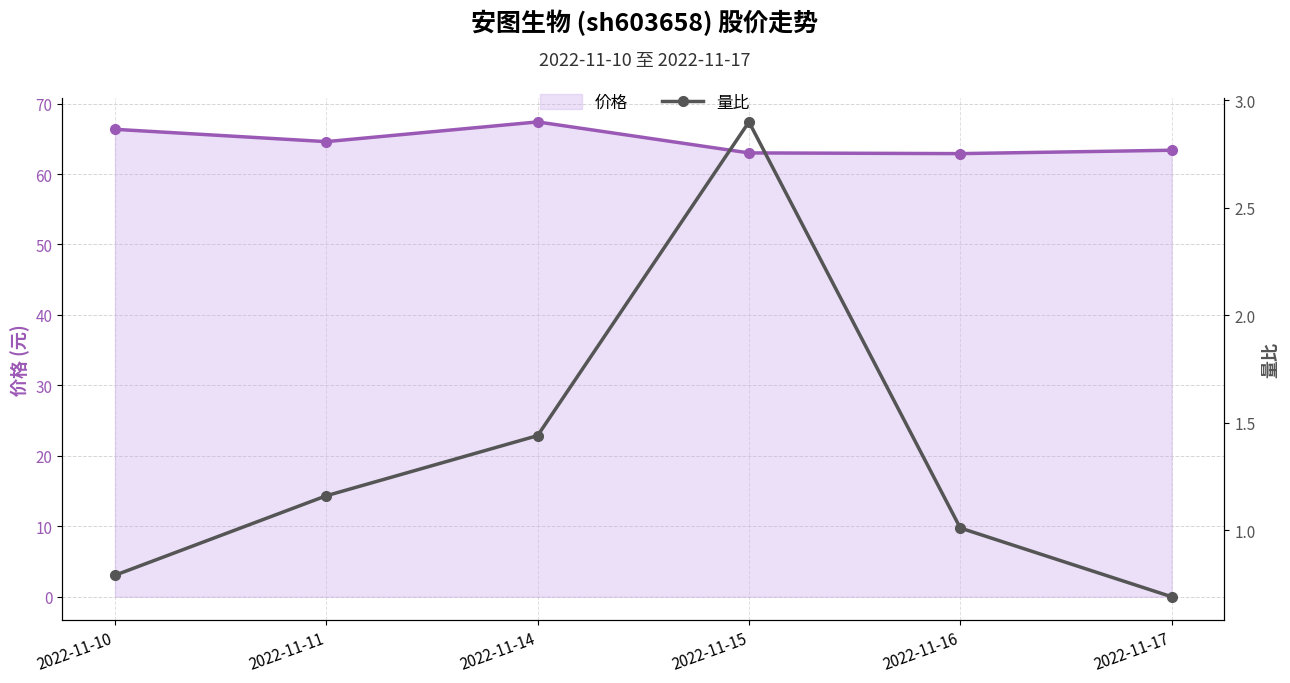

At which label is 量比 closest to 1?

2022-11-16